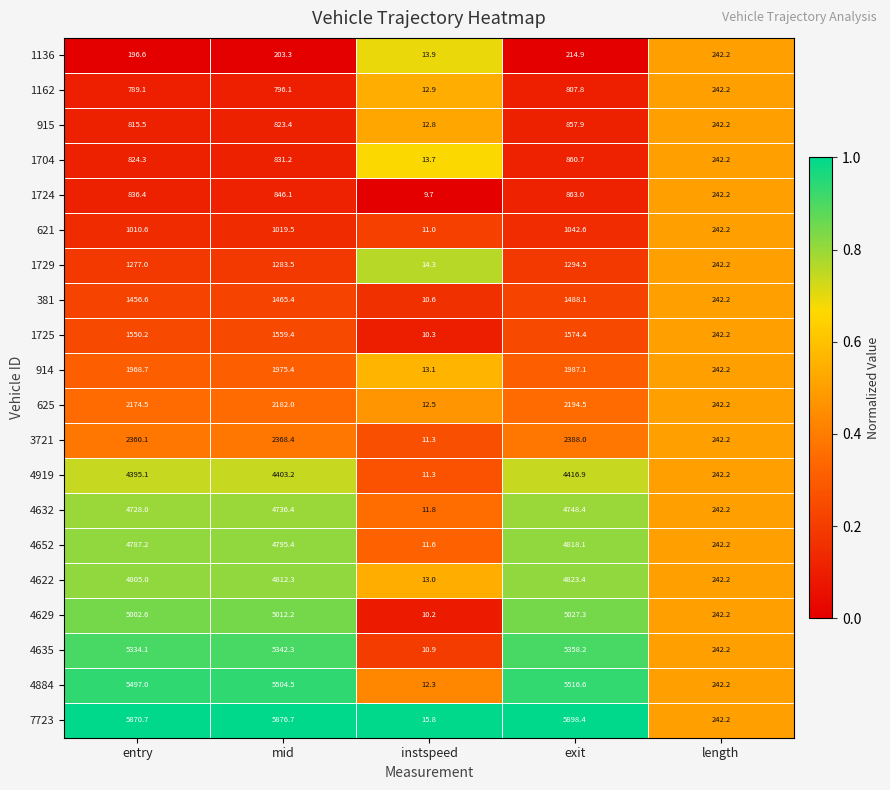

The value of 1704 at entry is 824.3. True or false?

True